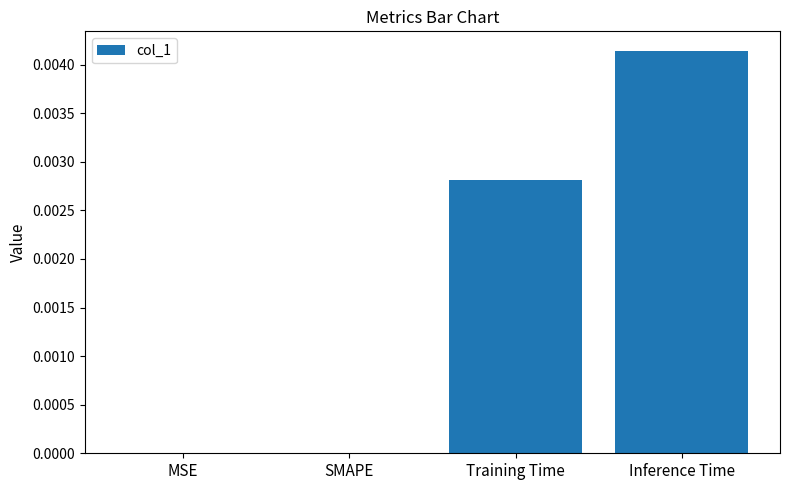

Which has a higher value, Inference Time or Training Time?

Inference Time